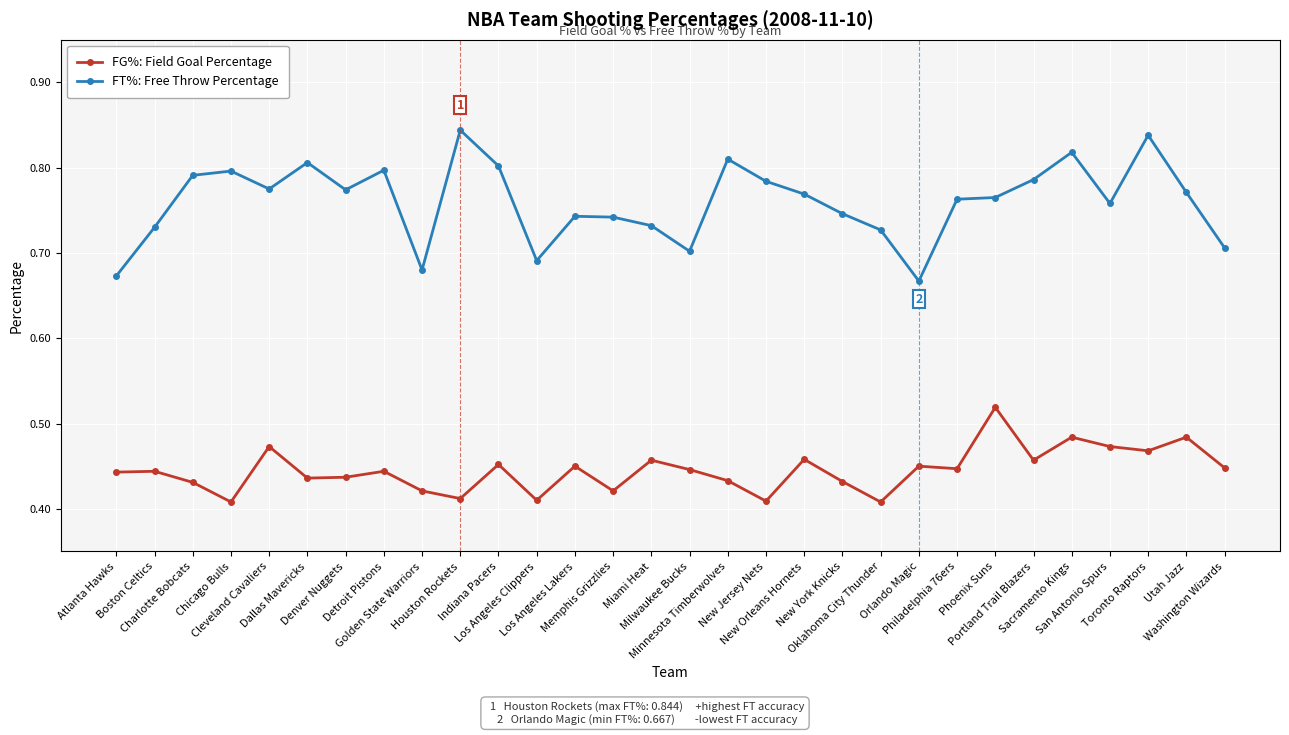

What is the label of the 9th point from the left?

Golden State Warriors